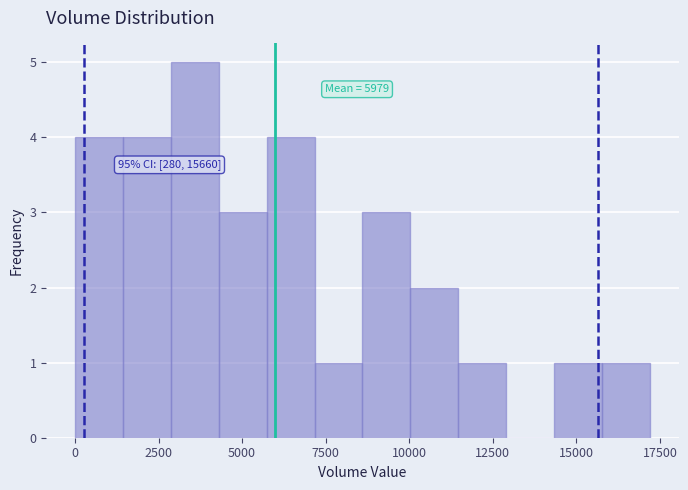

Read against the x-axis, roughly where is the centre of the tallest bar?

3500